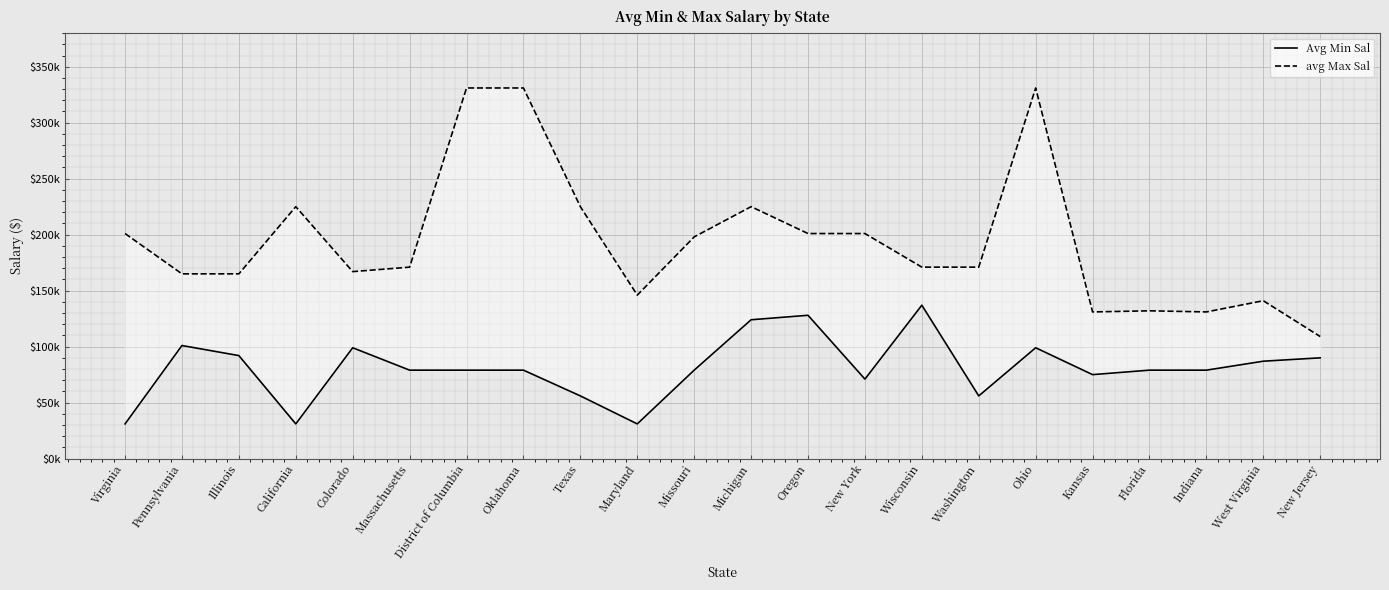

Reading left to right, what are all the values shown in this chart?

Avg Min Sal: 31000	101000	92000	31000	99000	79000	79000	79000	56000	31000	79000	124000	128000	71000	137000	56000	99000	75000	79000	79000	87000	90000
avg Max Sal: 201000	165000	165000	225000	167000	171000	331000	331000	225000	146000	198000	225000	201000	201000	171000	171000	331000	131000	132000	131000	141000	109000